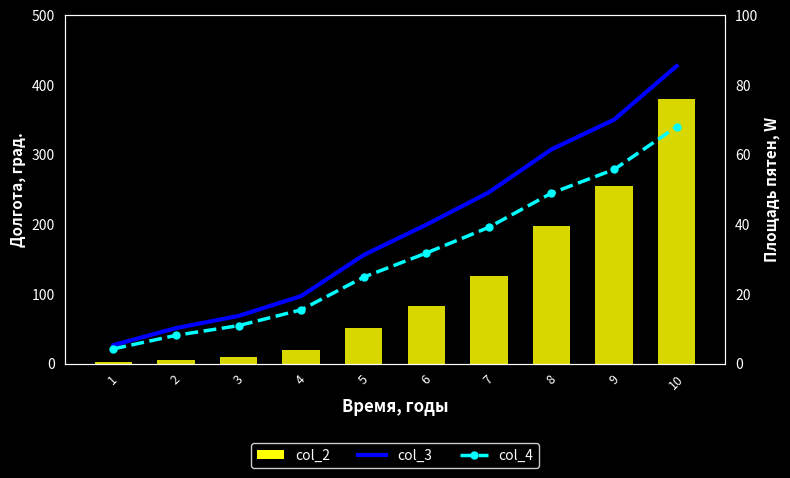

At which label is col_3 closest to 226?

7